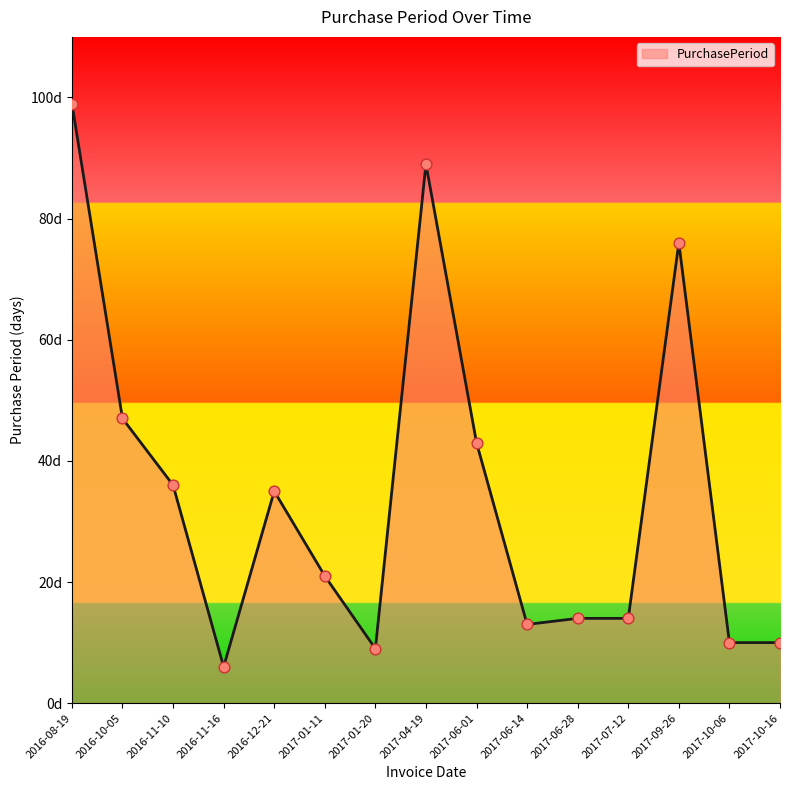

What is the change in value from 2016-08-19 to 2017-01-11?

-78